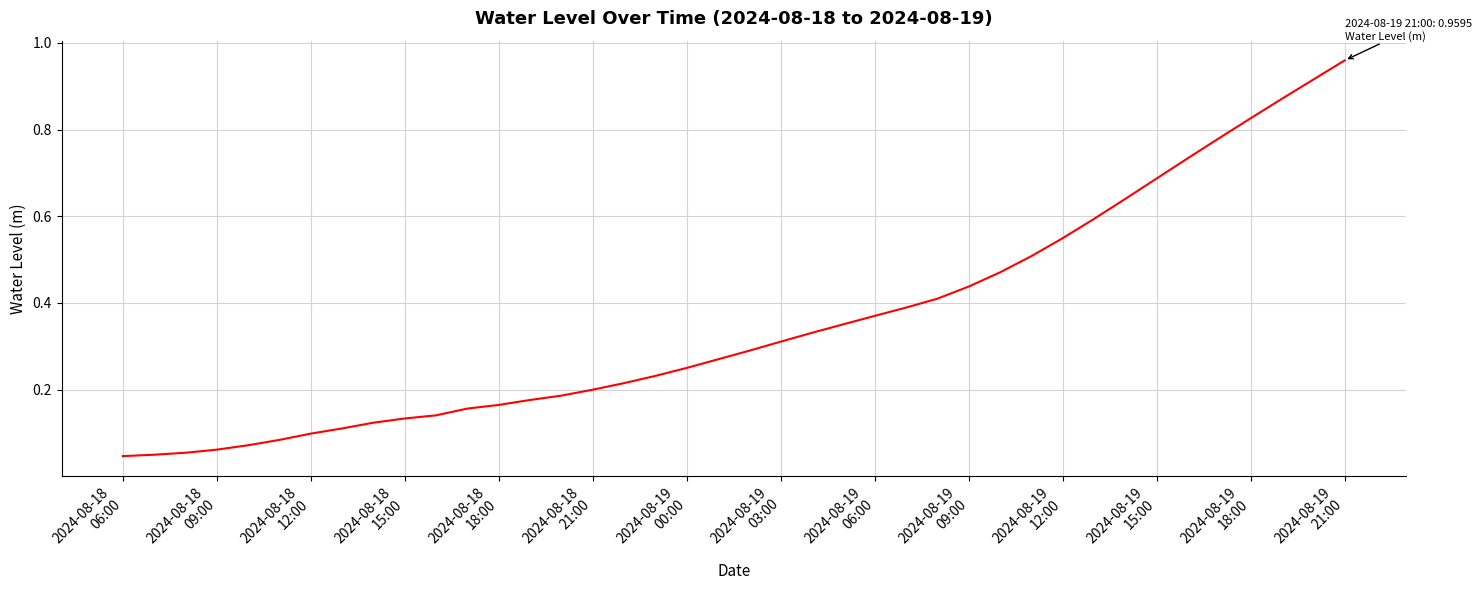

Where is the data nearest to the value 0?

2024-08-18
06:00